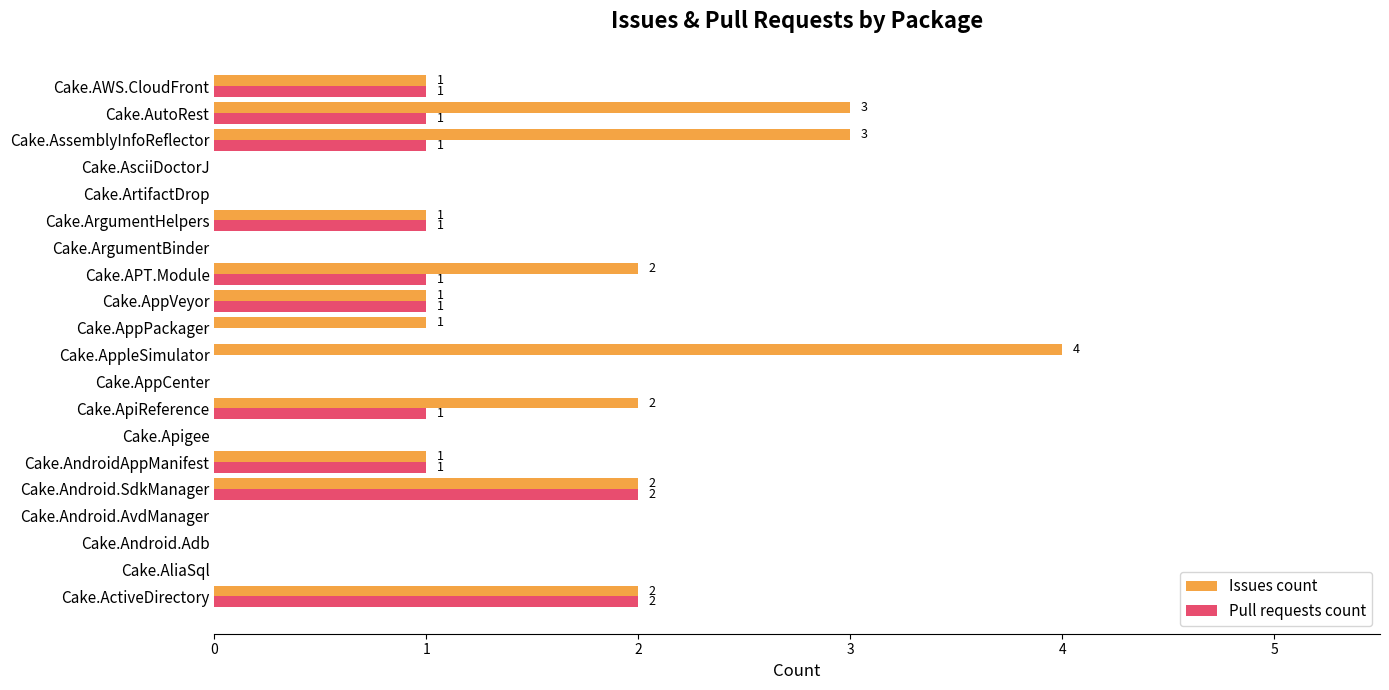

Which series has the largest total across all categories?

Issues count